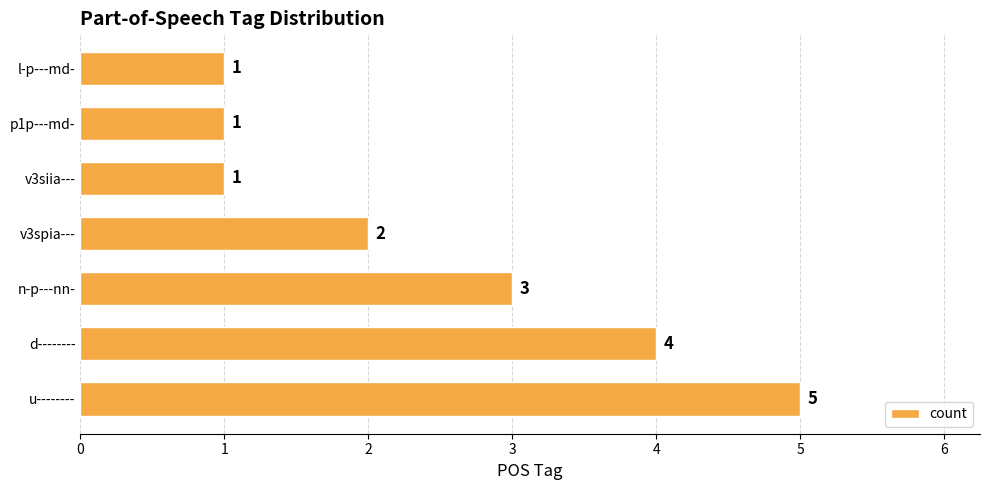

The chart shows a value of 1 at v3siia---. True or false?

True